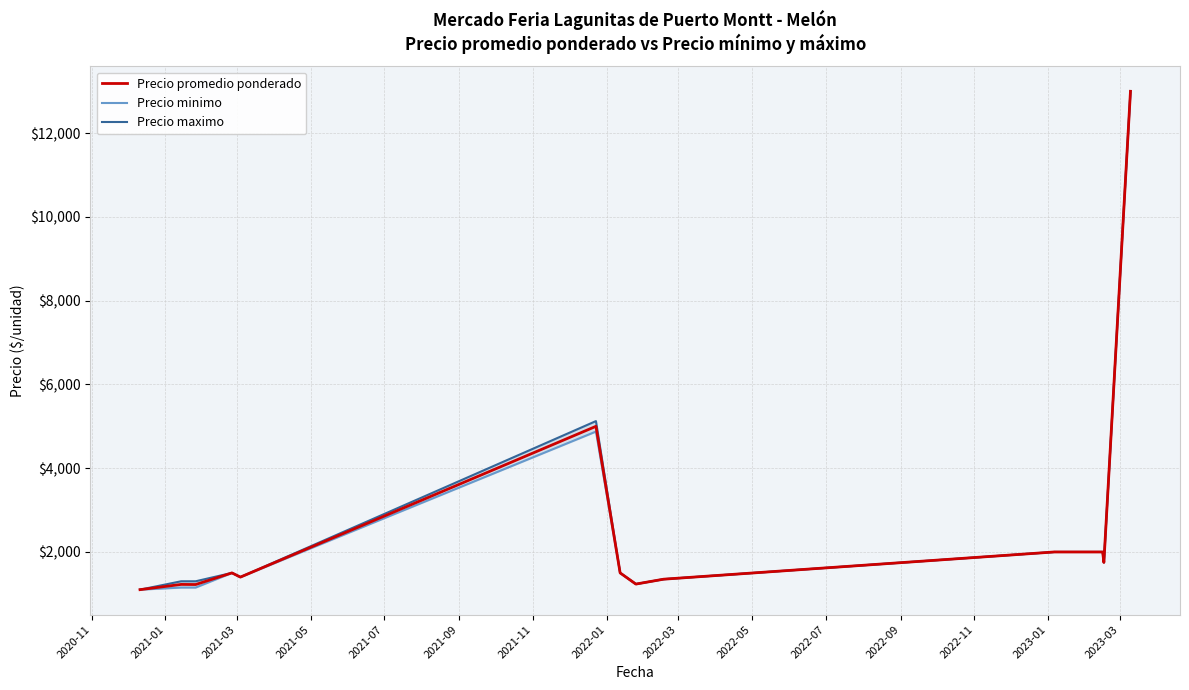

What position from the left is 2022-05?

10